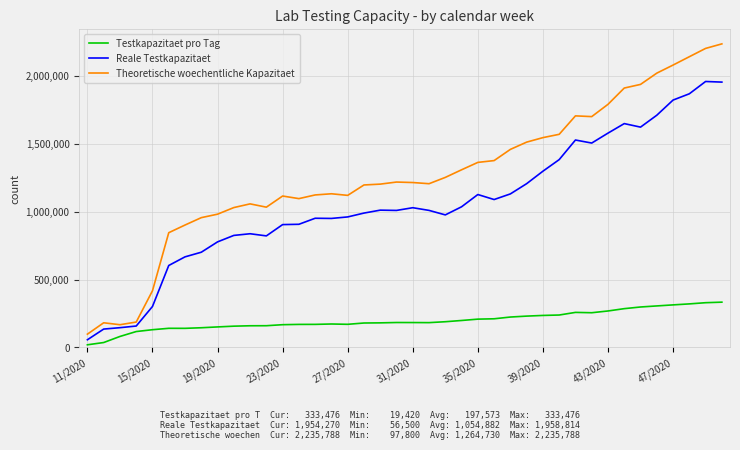

List the series in order of their peak value, highest first.

Theoretische woechentliche Kapazitaet, Reale Testkapazitaet, Testkapazitaet pro Tag